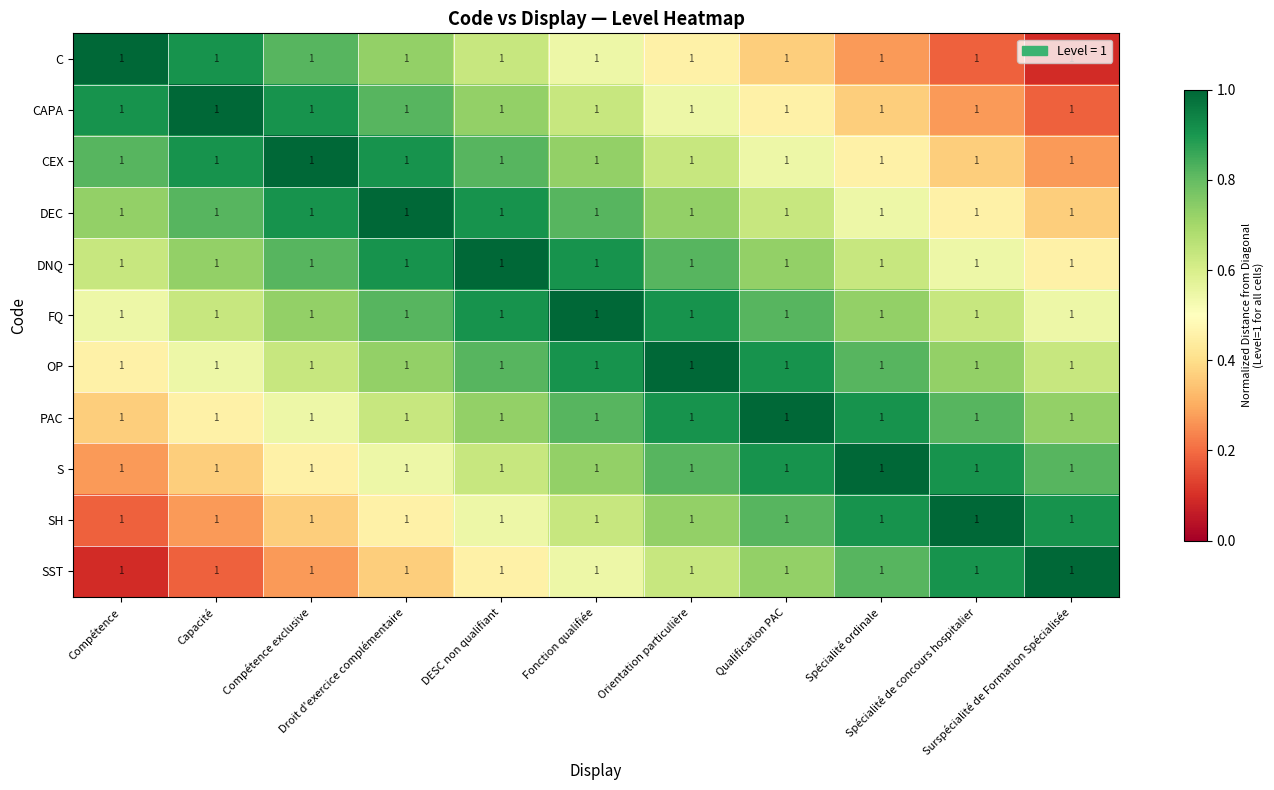

What is the average value of the SST series?

0.5